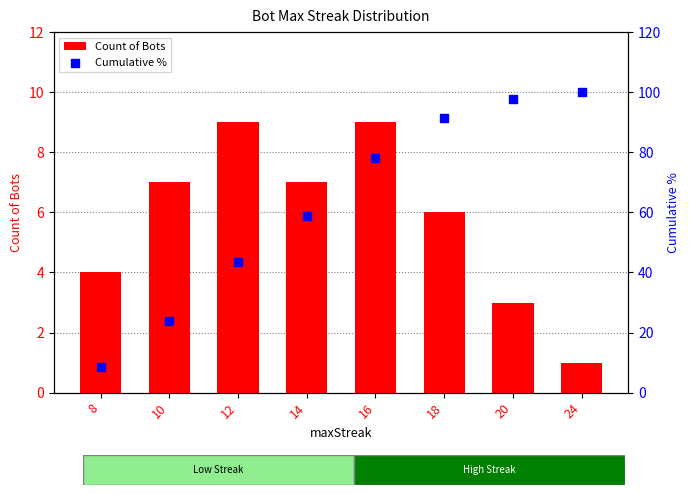

Which series has the widest spread of Y values?

Cumulative %